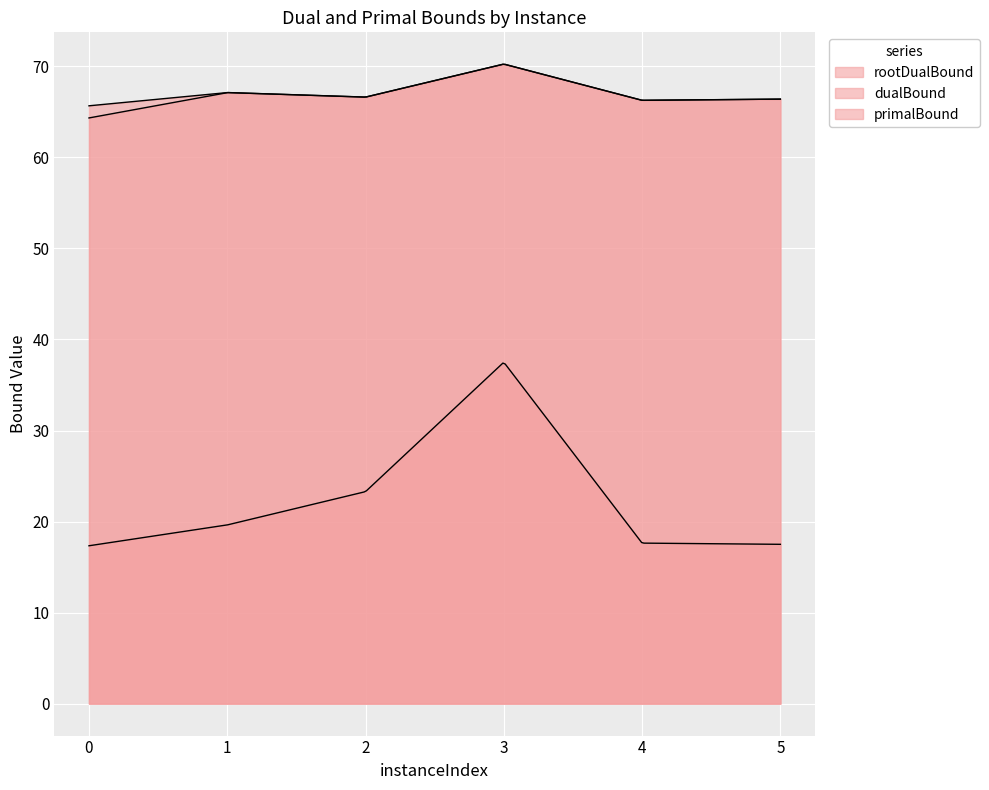

True or false: rootDualBound and dualBound cross at least once.

False